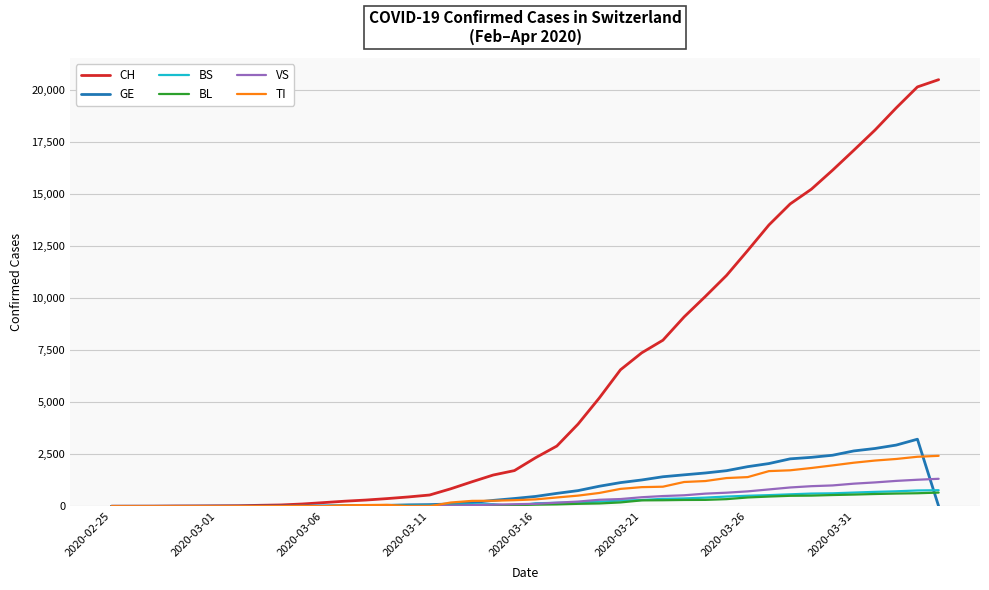

What is the greatest value displayed?

20489